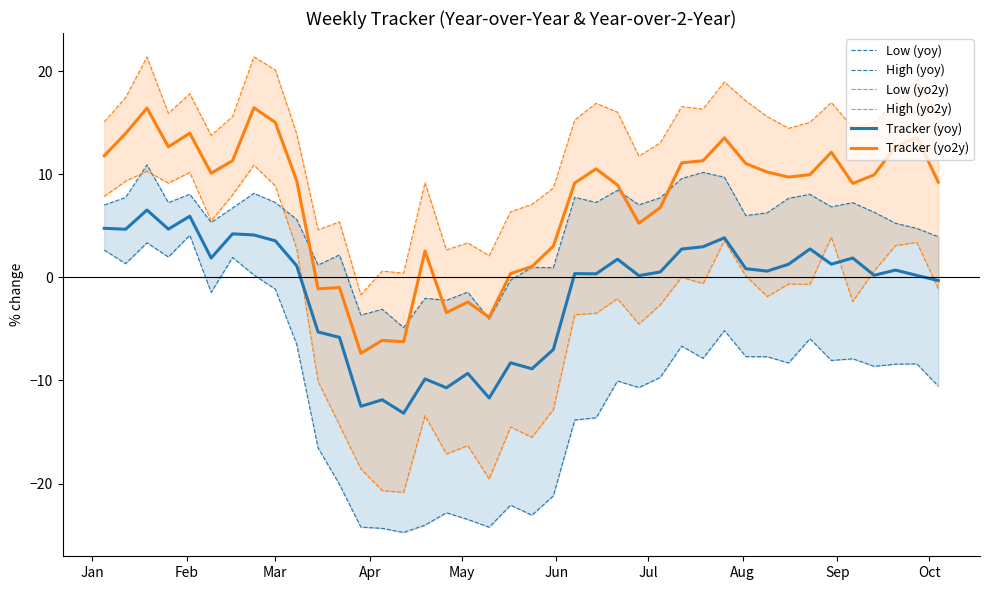

True or false: Tracker (yo2y) and Tracker (yoy) intersect in this chart.

False